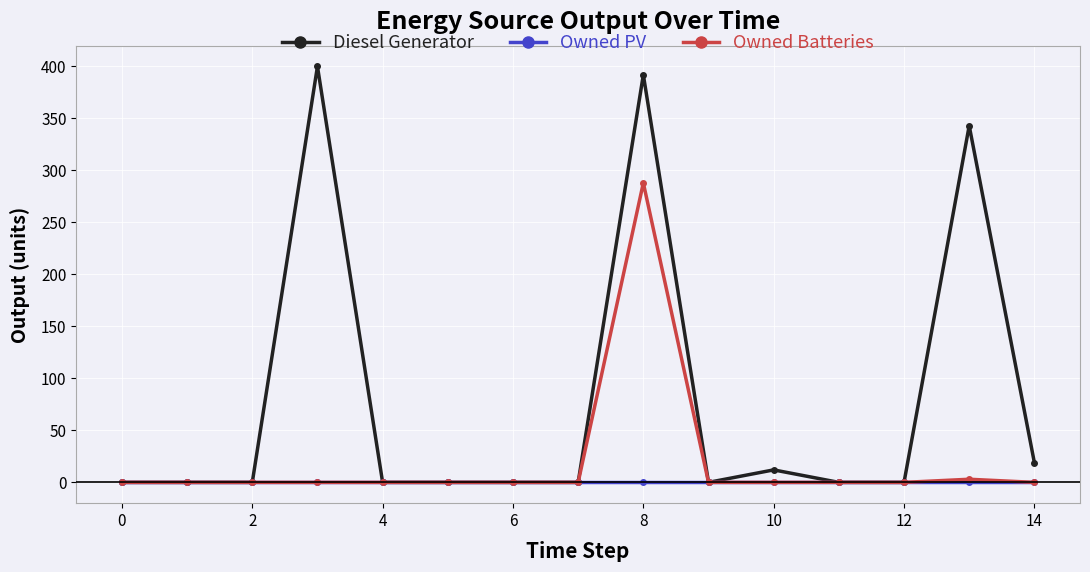

How many lines are shown in the chart?

3